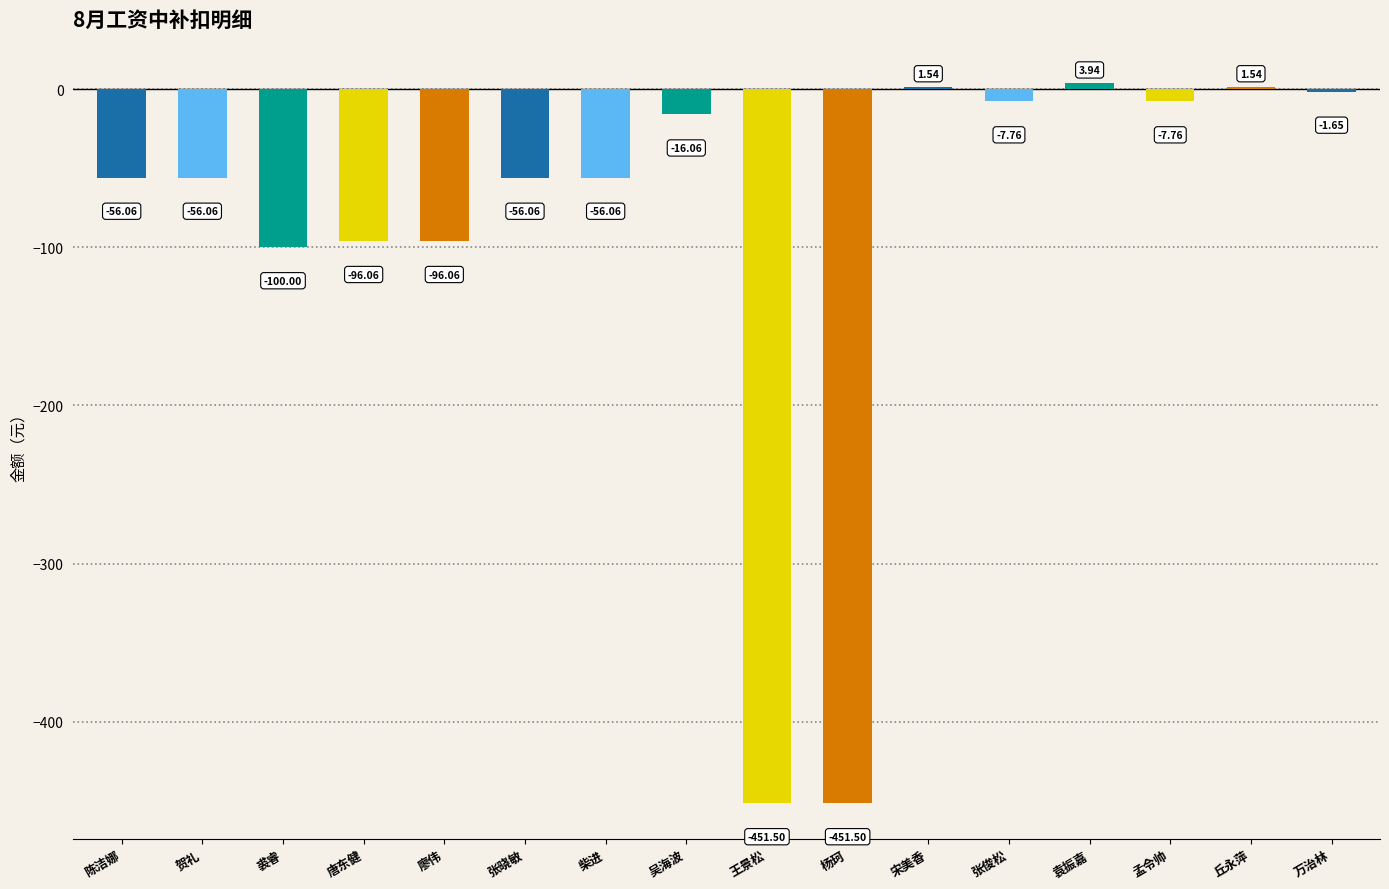

What is the change in value from 贺礼 to 吴海波?

+40.0